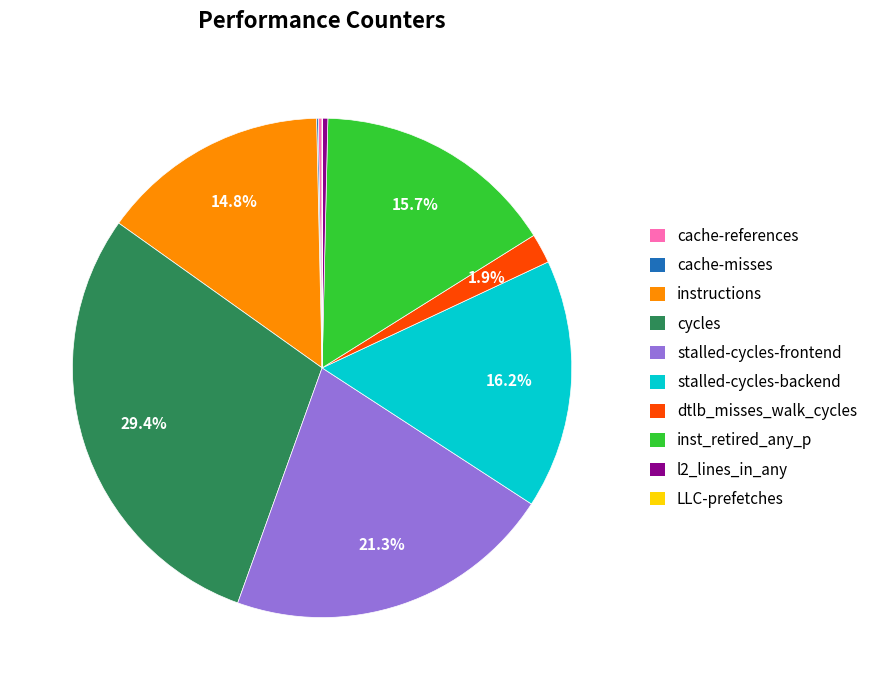

Is there any slice that represents more than half of the pie?

No